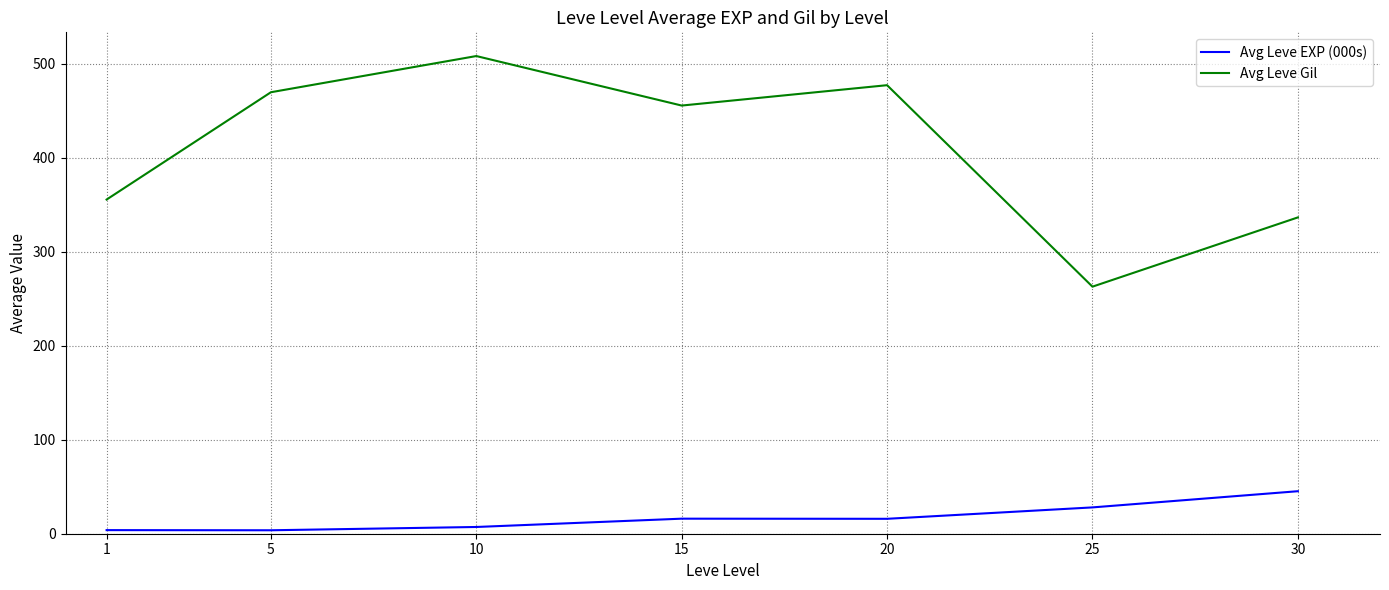

At 1, list the series in order from largest to smallest.

Avg Leve Gil, Avg Leve EXP (000s)